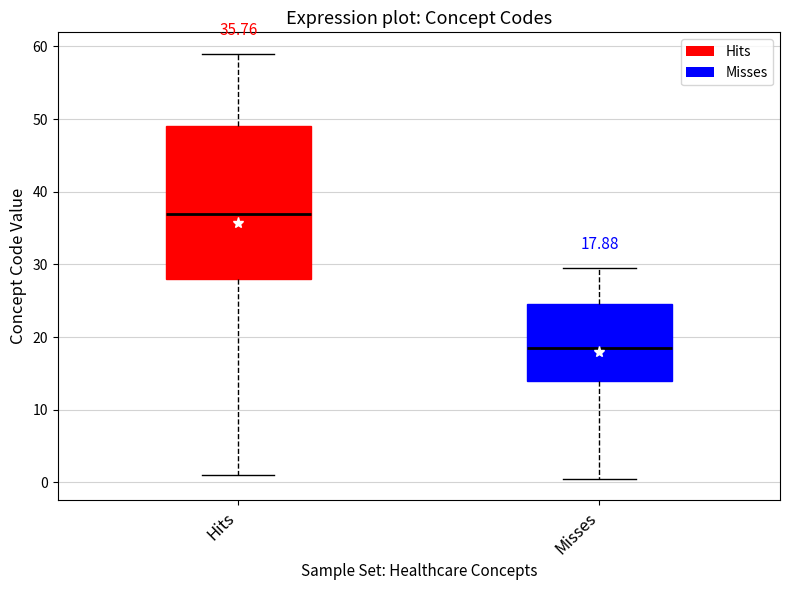

Which box is the tallest, from its lower edge to its upper edge?

Hits